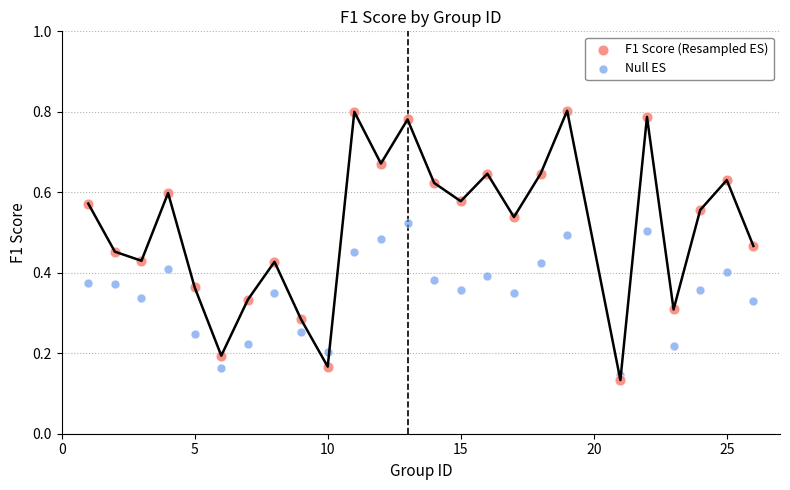

What is the X range (max minus min) for the scatter plot?

25.0